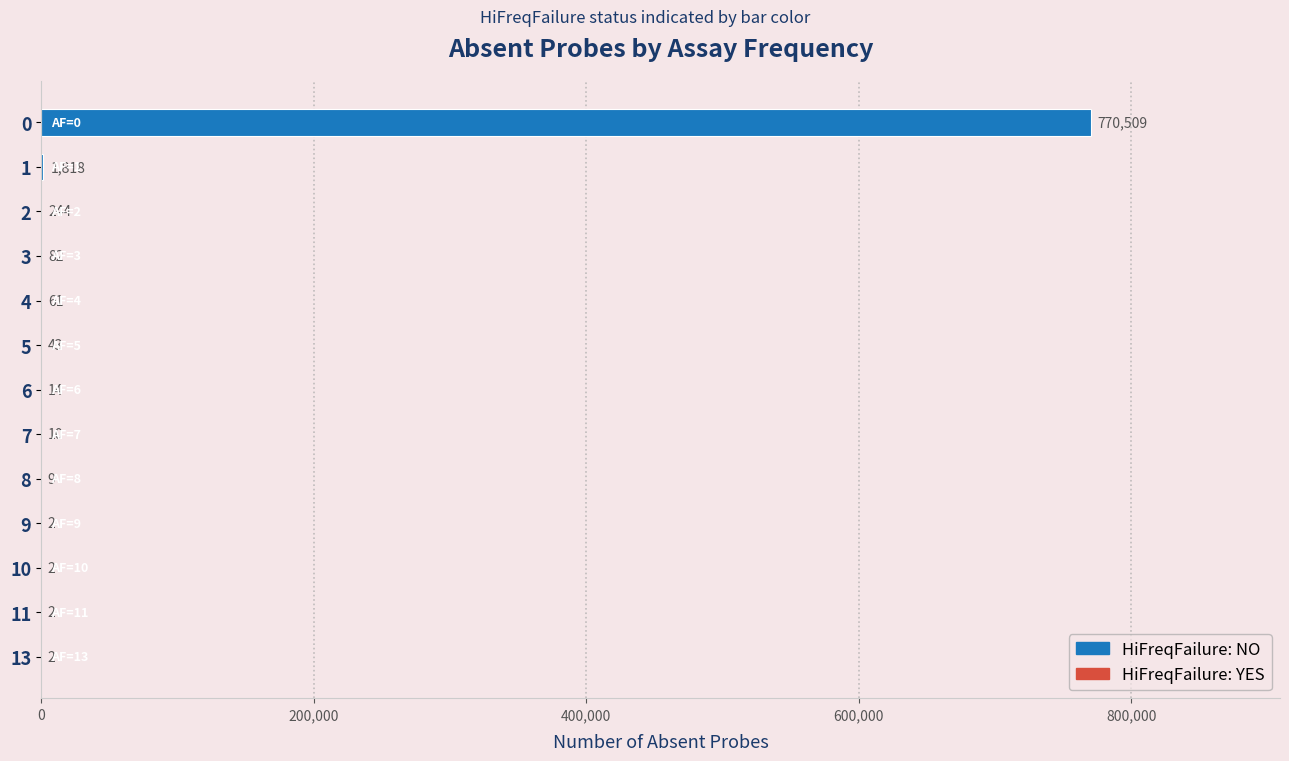

Is it true that the value at 0 is 770509?

True